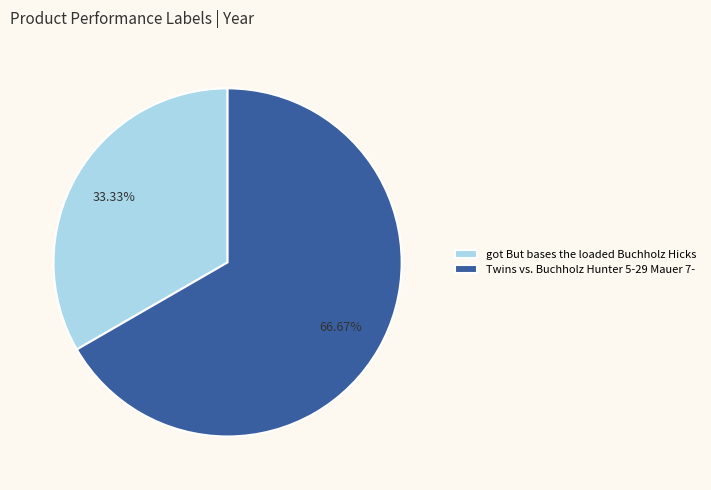

To the nearest percent, what percentage of the pie is Twins vs. Buchholz Hunter 5-29 Mauer 7-?

67%